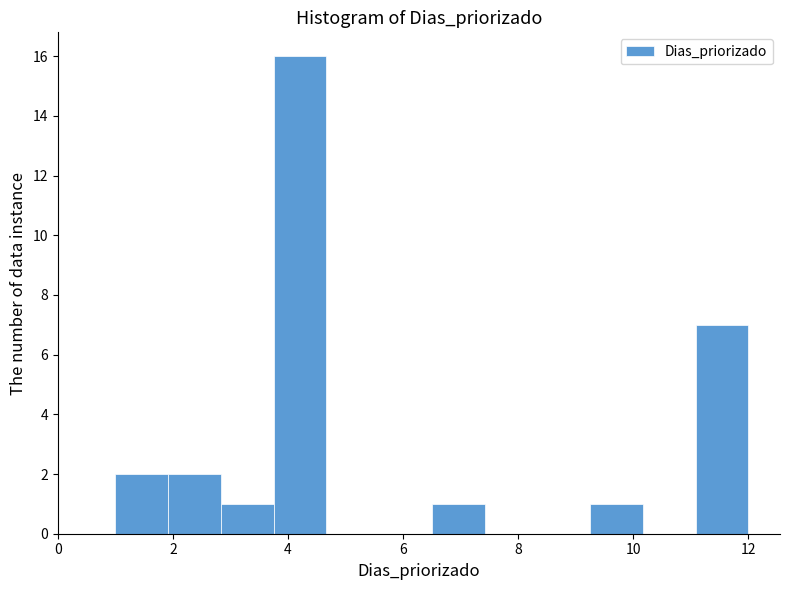

Reading left to right, list every bar in this chart as the range it spans on the x-axis followed by its height. Neither the bar edges nor the heights are printed on the chart, so give them approximately, as read against the axes.

1.0 to 2.0: 2
2.0 to 2.8: 2
2.8 to 3.8: 1
3.8 to 4.6: 16
4.6 to 5.6: 0
5.6 to 6.6: 0
6.6 to 7.4: 1
7.4 to 8.4: 0
8.4 to 9.2: 0
9.2 to 10.2: 1
10.2 to 11.0: 0
11.0 to 12.0: 7